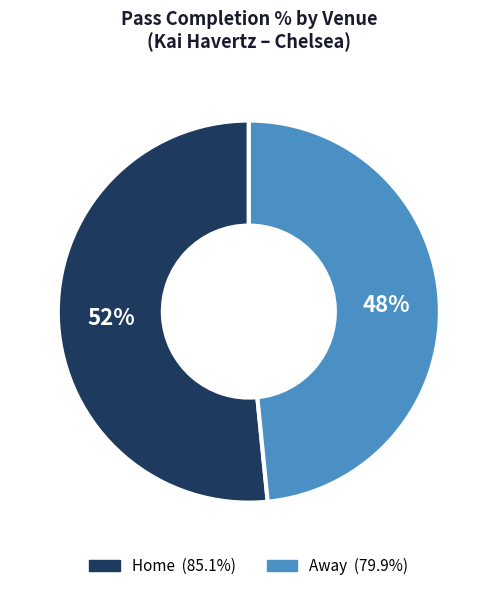

Rank the categories by value from lowest to highest.

Away, Home